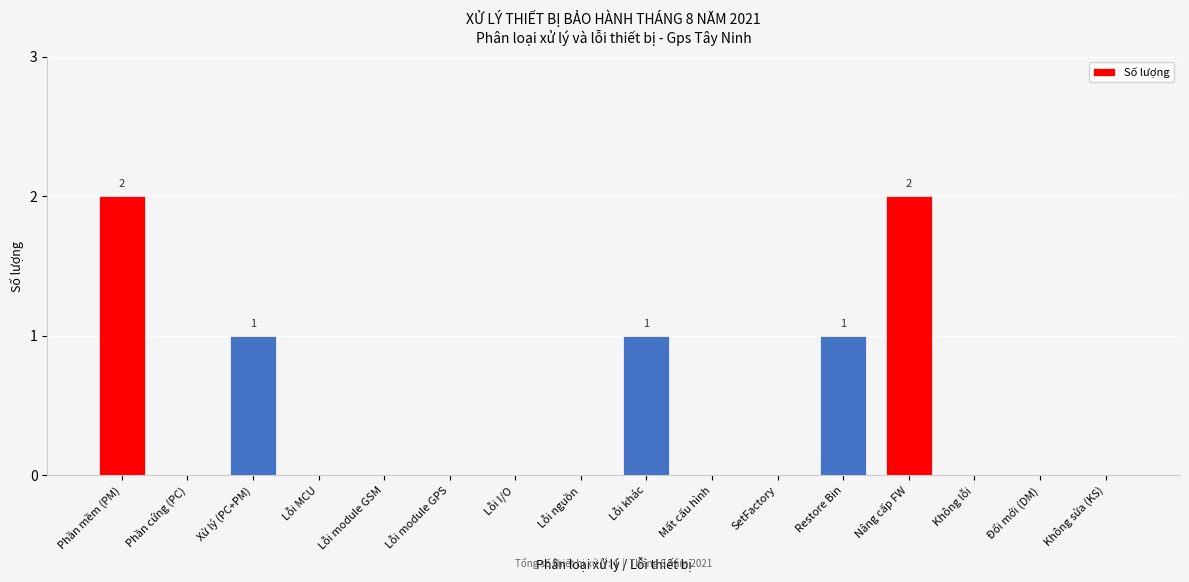

Reading right to left, list all the values displayed in this chart.

Không sửa (KS)=0	Đổi mới (DM)=0	Không lỗi=0	Nâng cấp FW=2	Restore Bin=1	SetFactory=0	Mất cấu hình=0	Lỗi khác=1	Lỗi nguồn=0	Lỗi I/O=0	Lỗi module GPS=0	Lỗi module GSM=0	Lỗi MCU=0	Xử lý (PC+PM)=1	Phần cứng (PC)=0	Phần mềm (PM)=2